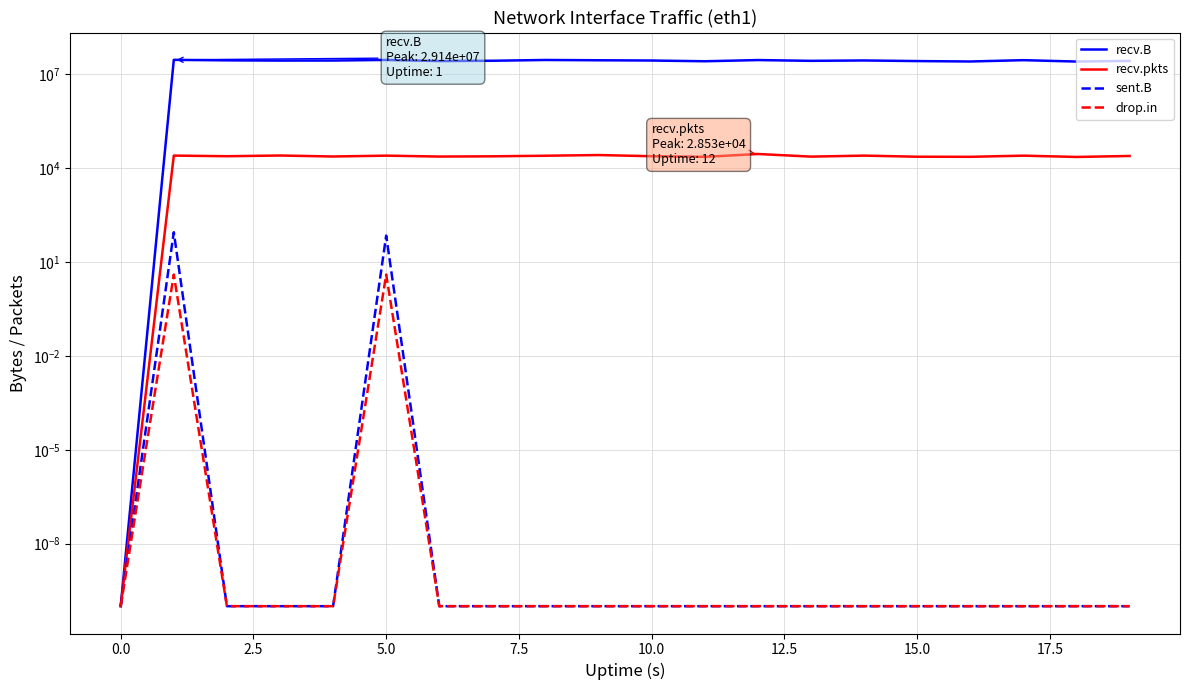

What are all the series names shown in the legend?

recv.B, recv.pkts, sent.B, drop.in